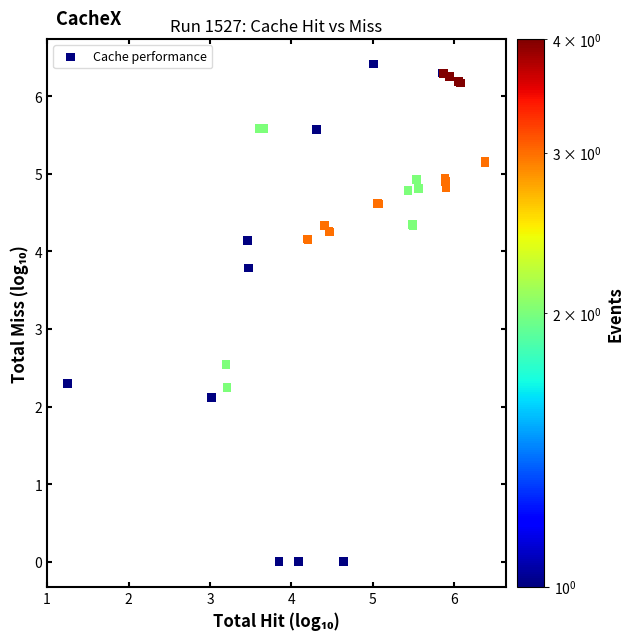

What Y value in the scatter plot is closest to 3?

2.5